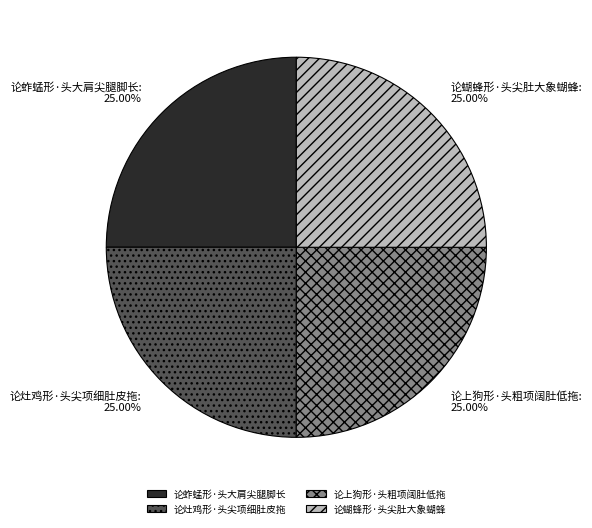

How much of the chart is everything except 论蝴蜂形·头尖肚大象蝴蜂?

75.0%